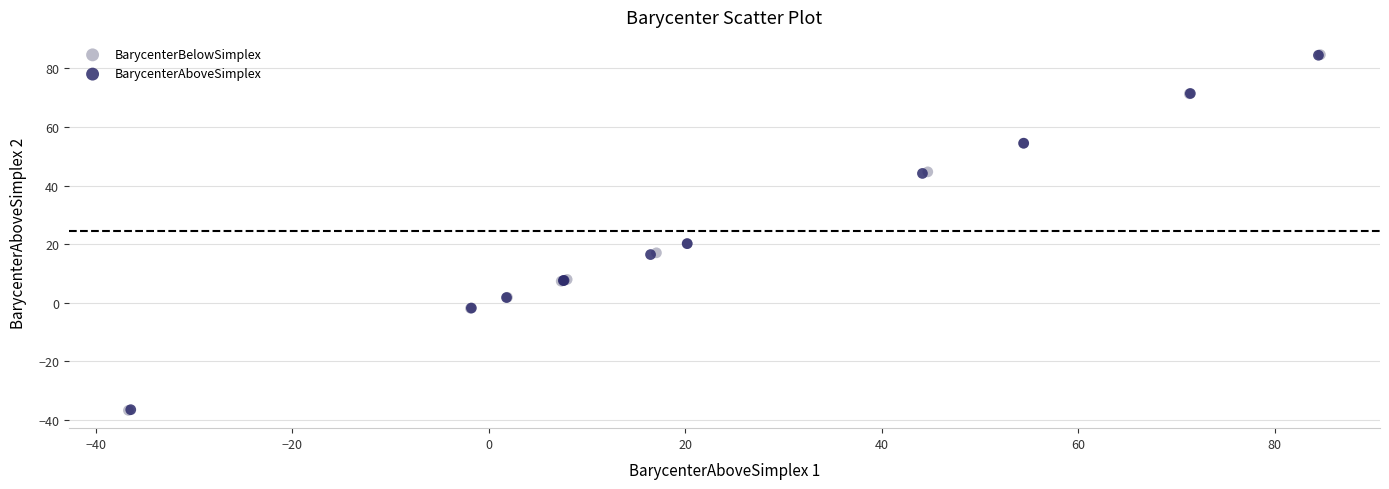

Which series has the widest spread of Y values?

BarycenterBelowSimplex